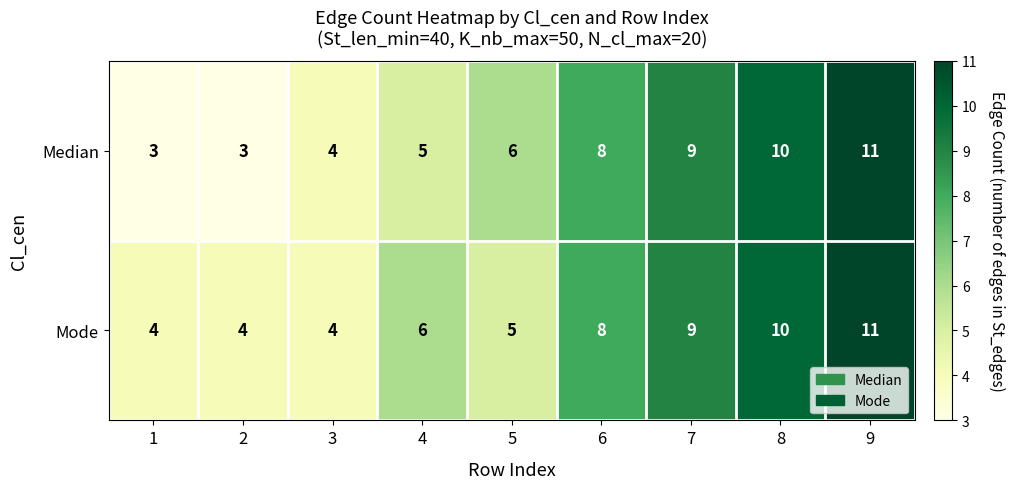

What is the sum of all Median values?

59